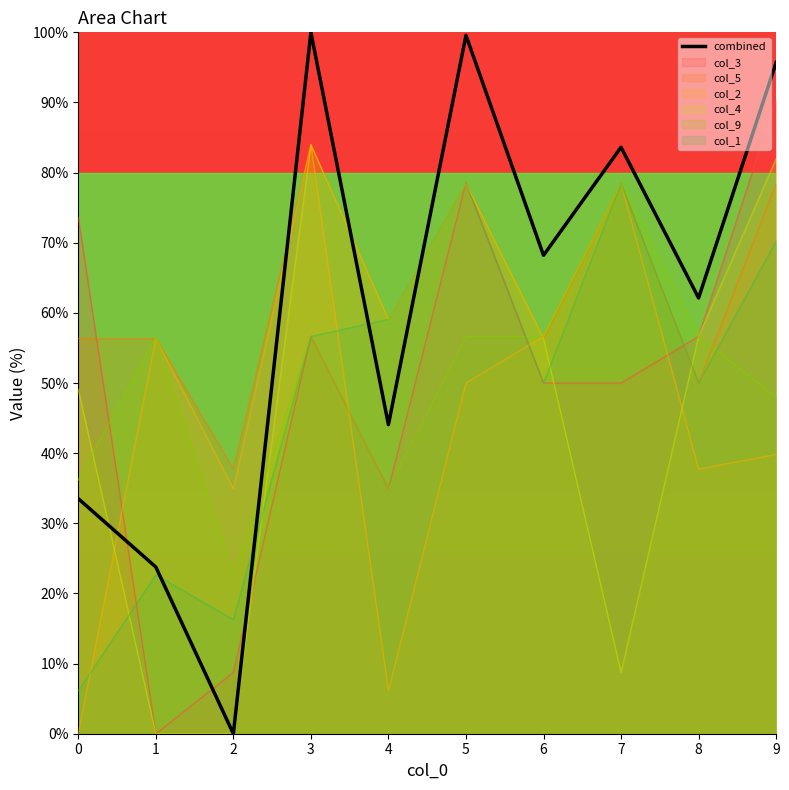

What is the sum of all values?

610.6